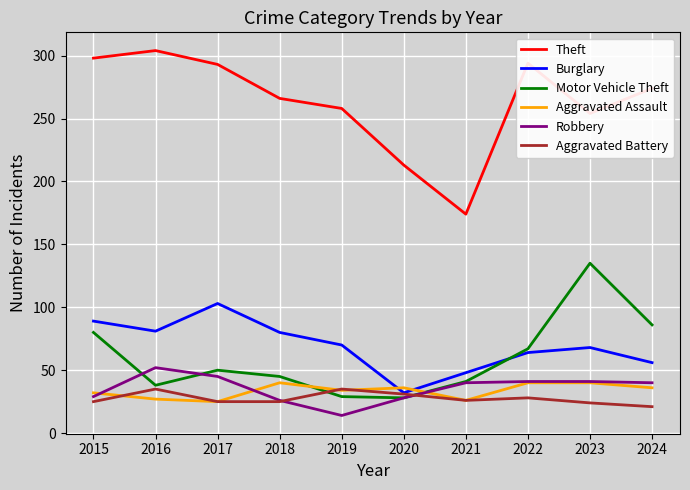

What is the minimum value for Aggravated Battery?

21